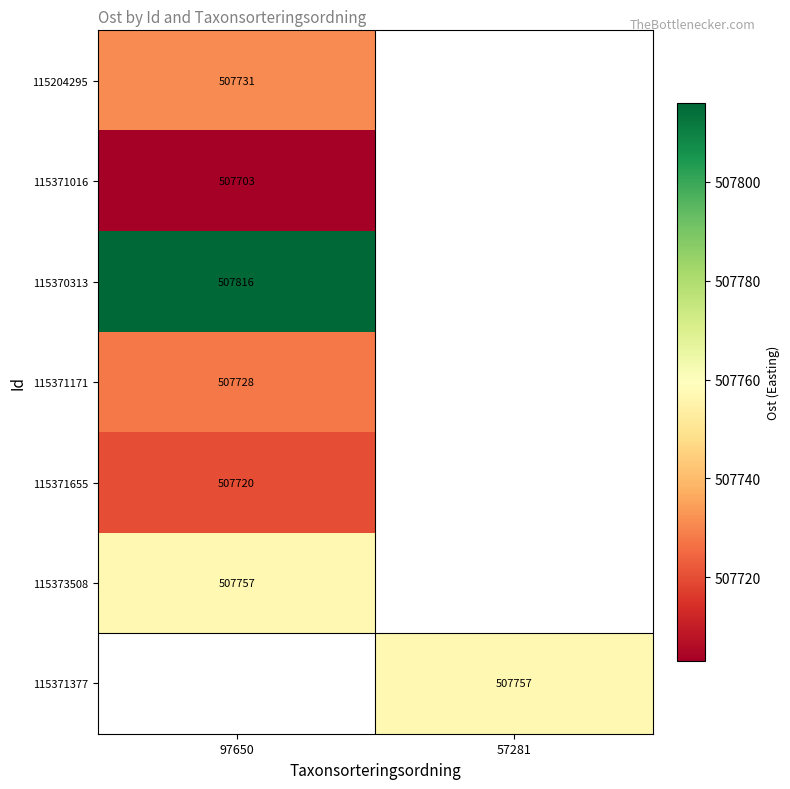

The value of 115370313 at 97650 is 863297.1. True or false?

False